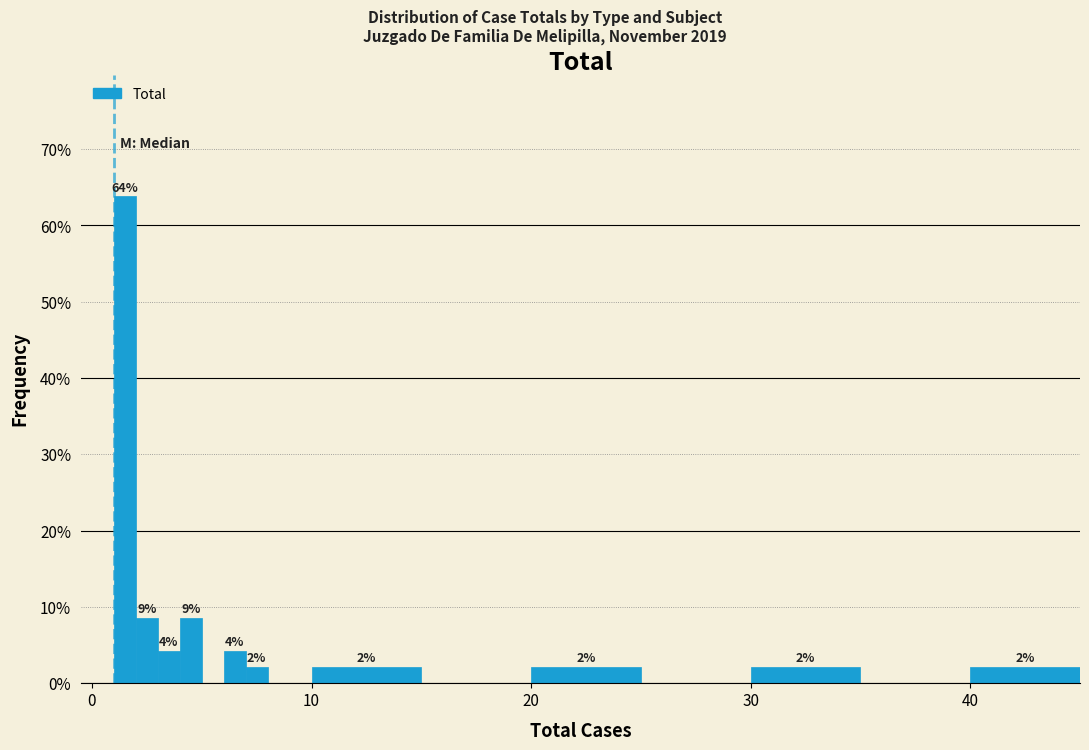

Around what value on the x-axis is the tallest bar? Give the approximate position of its centre, as read against the axis.

2